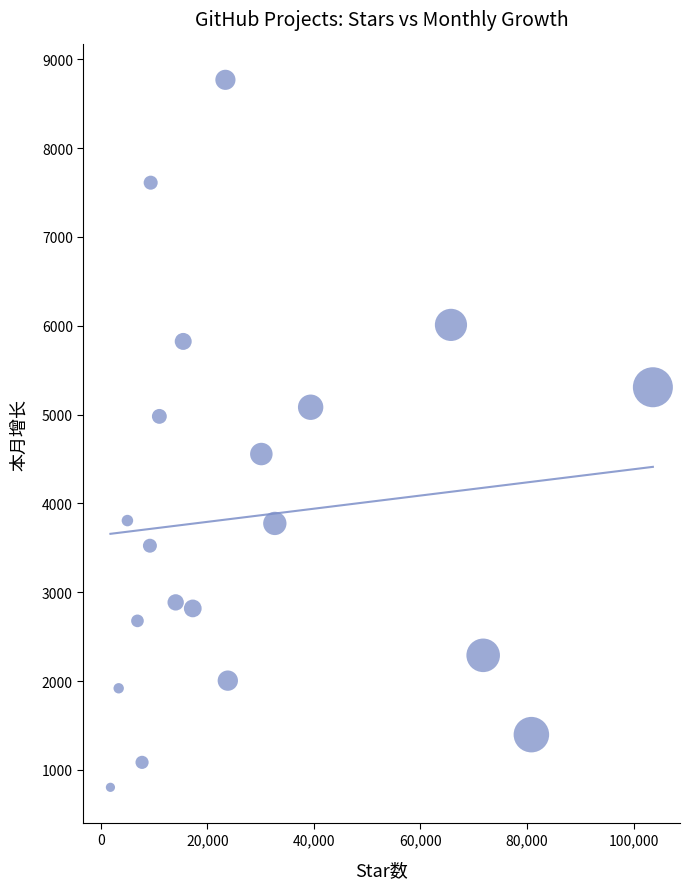

What is the range of Y values (max minus min)?

7965